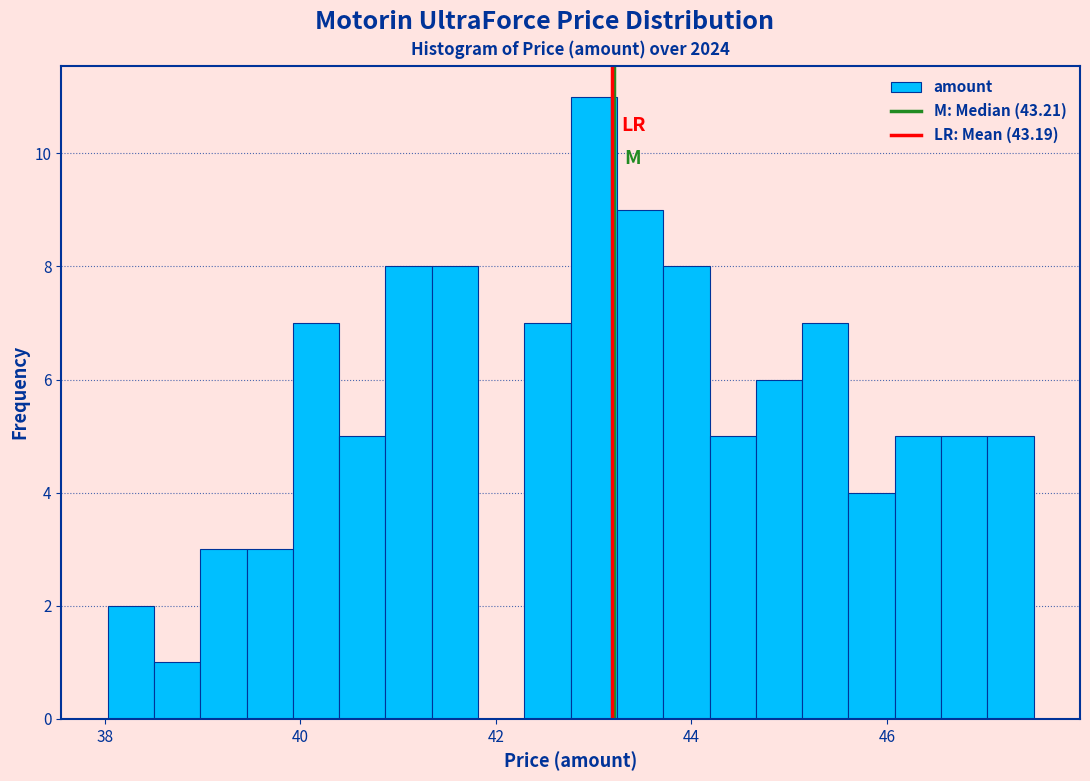

Read against the x-axis, roughly where is the centre of the tallest bar?

43.0